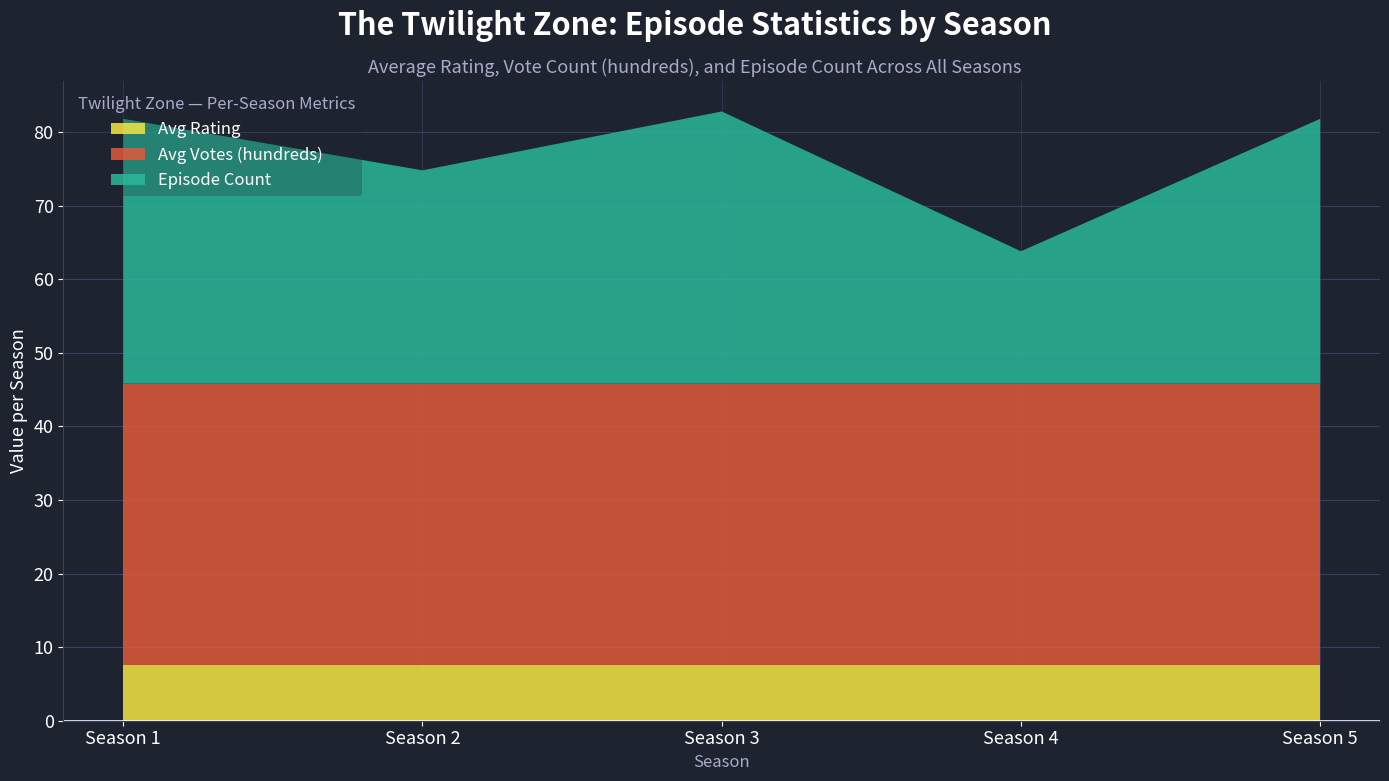

What is the total value across all series at Season 3?

82.8